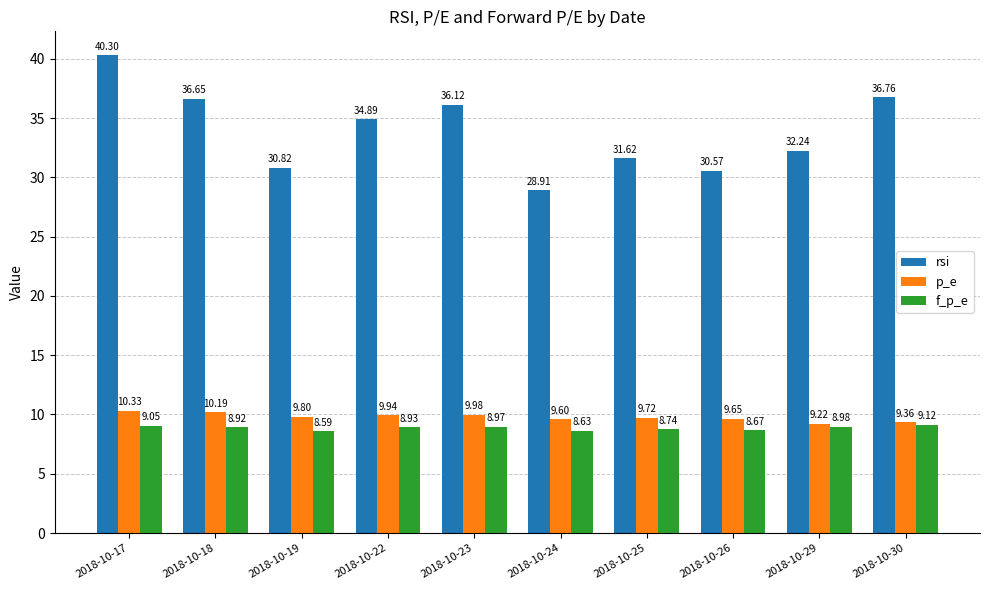

The p_e series shows 18.2 at 2018-10-18. True or false?

False